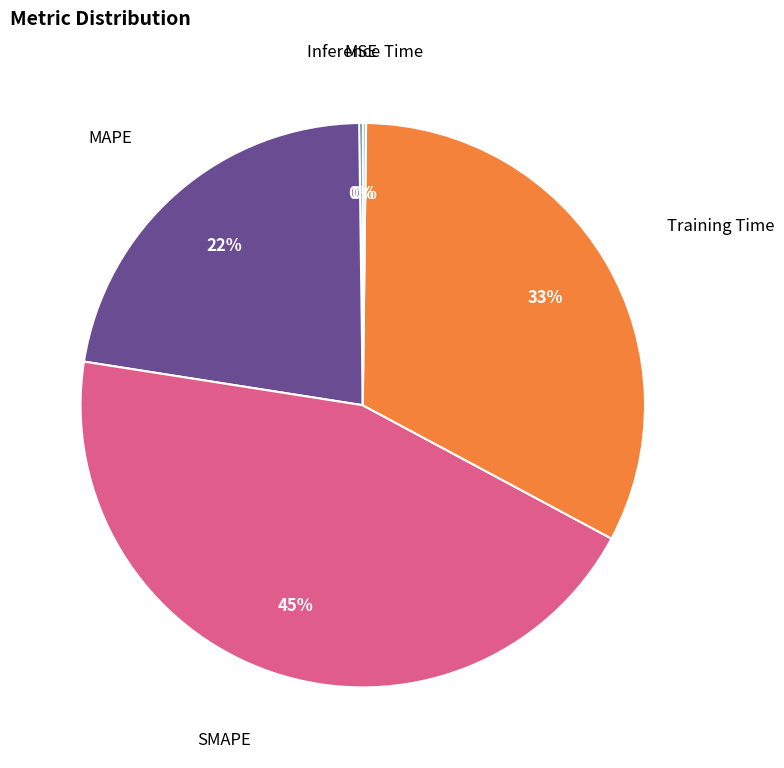

Is the sum of MAPE and SMAPE greater than half?

Yes